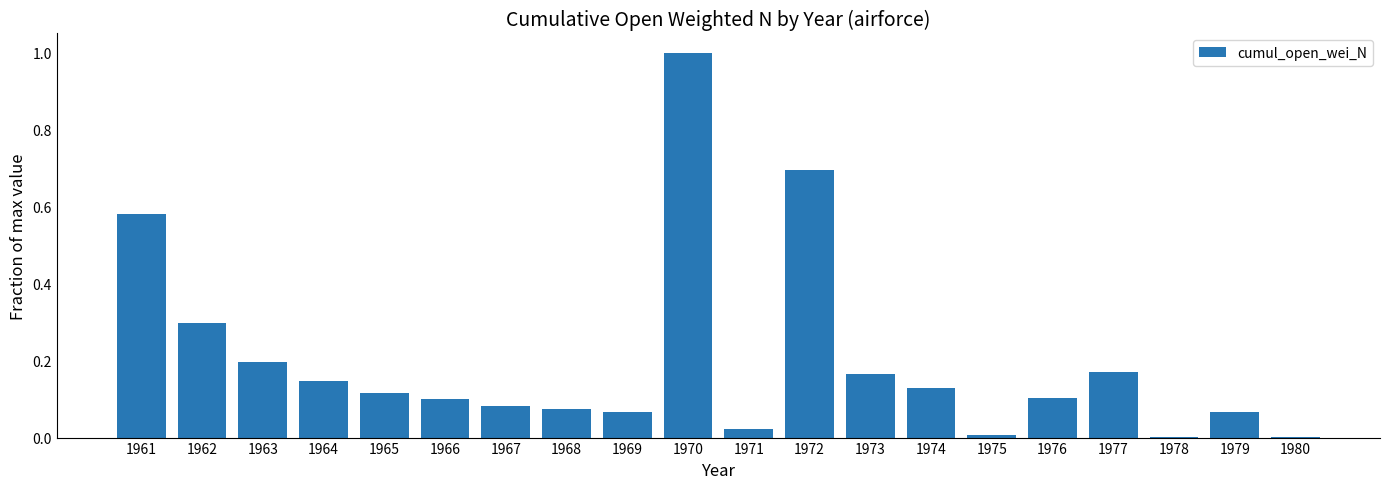

What is the difference between the values at 1979 and 1961?

0.5